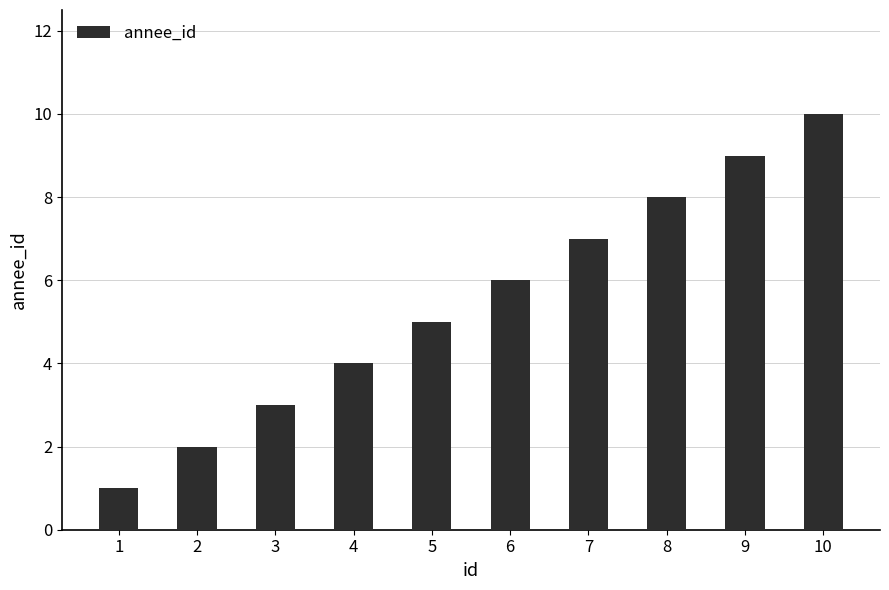

How many data points are less than 6?

5